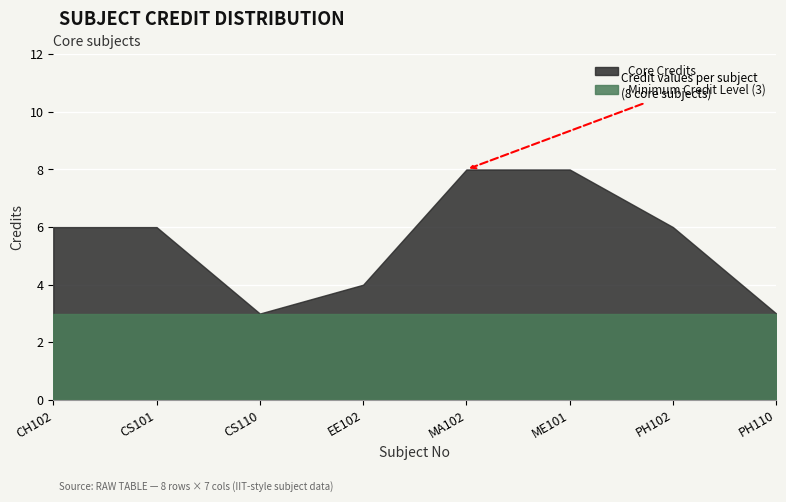

What is the change in value from EE102 to MA102?

+4